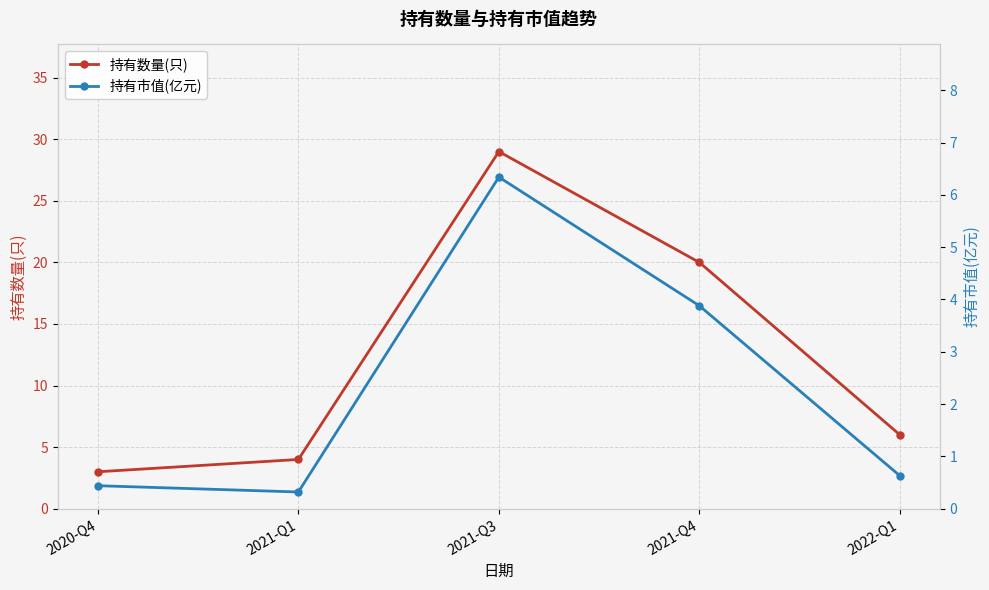

Is the value of 持有市值(亿元) at 2021-Q4 greater than the value of 持有数量(只) at 2021-Q3?

No